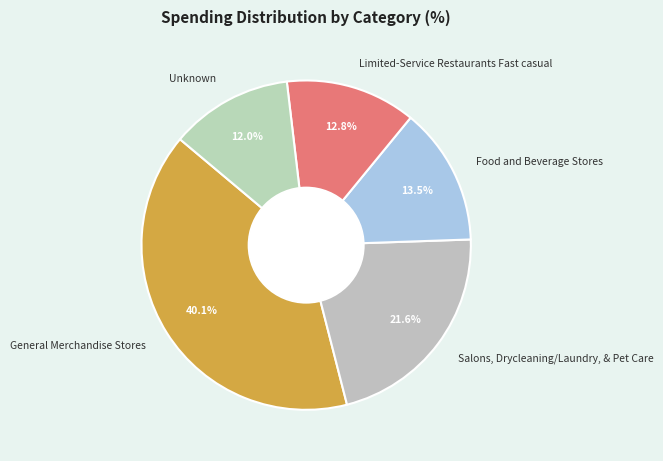

To the nearest percent, what is the combined percentage of Limited-Service Restaurants Fast casual and Salons, Drycleaning/Laundry, & Pet Care?

34%